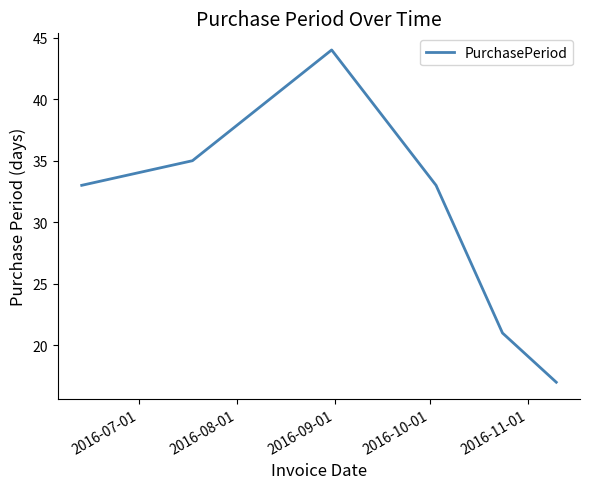

True or false: the data has more than 1 interior local peaks.

False